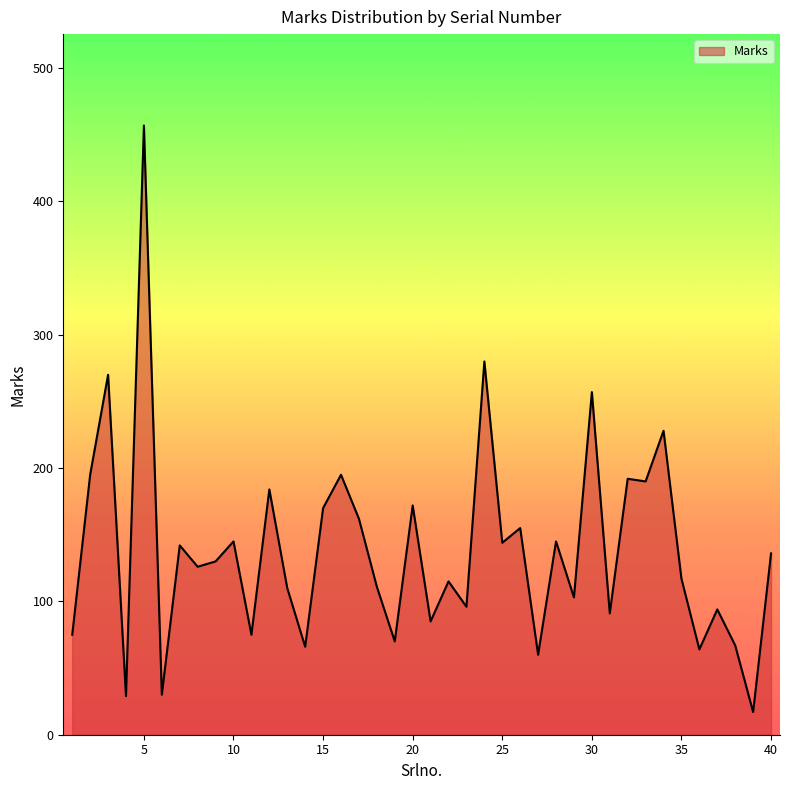

What is the difference between the maximum and minimum values?

440